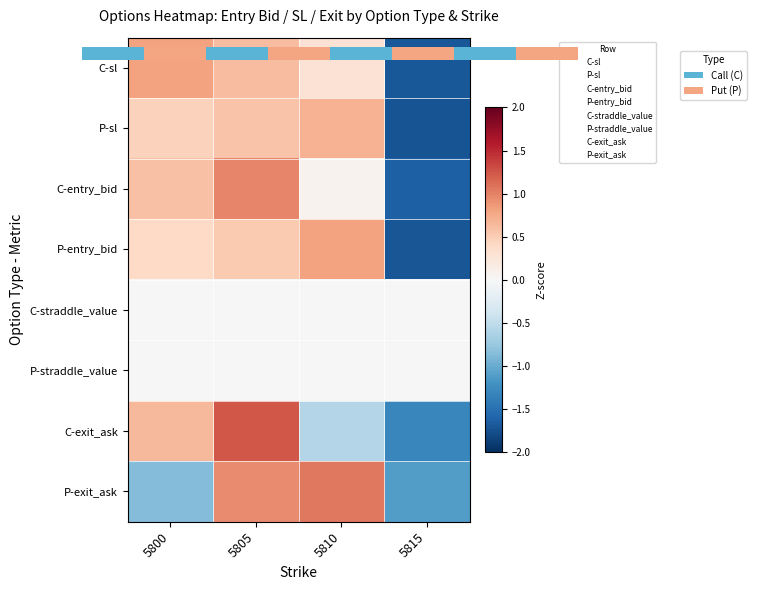

Which series has the largest total across all categories?

P-exit_ask